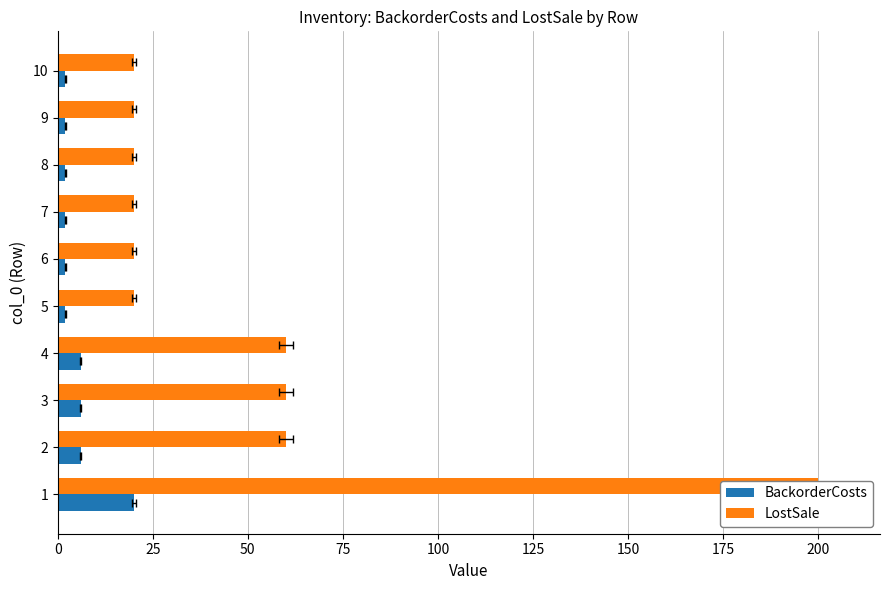

What is the value of the BackorderCosts bar at the 1st from the left?

20